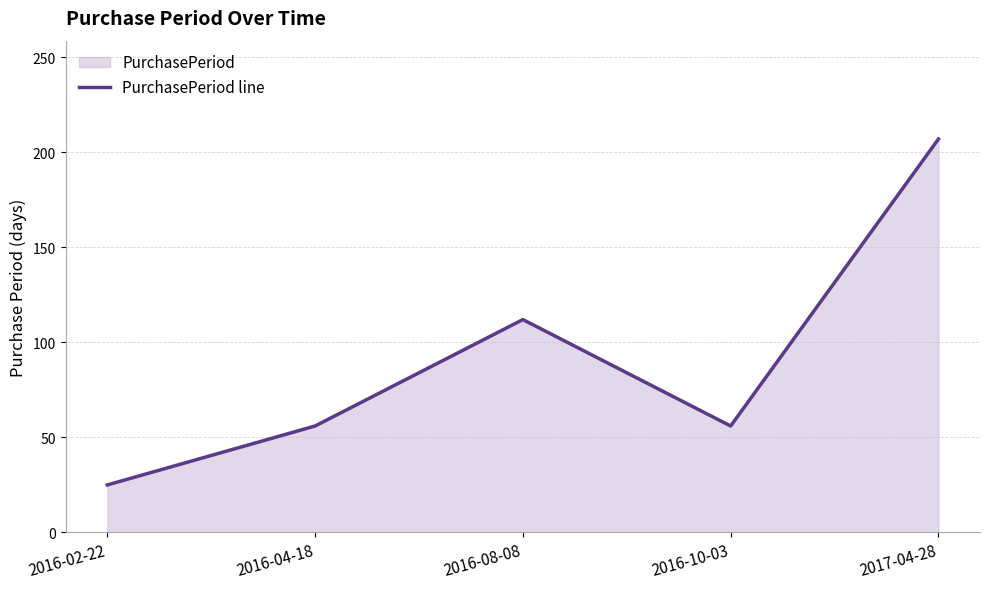

Reading left to right, what are all the values shown in this chart?

25	56	112	56	207